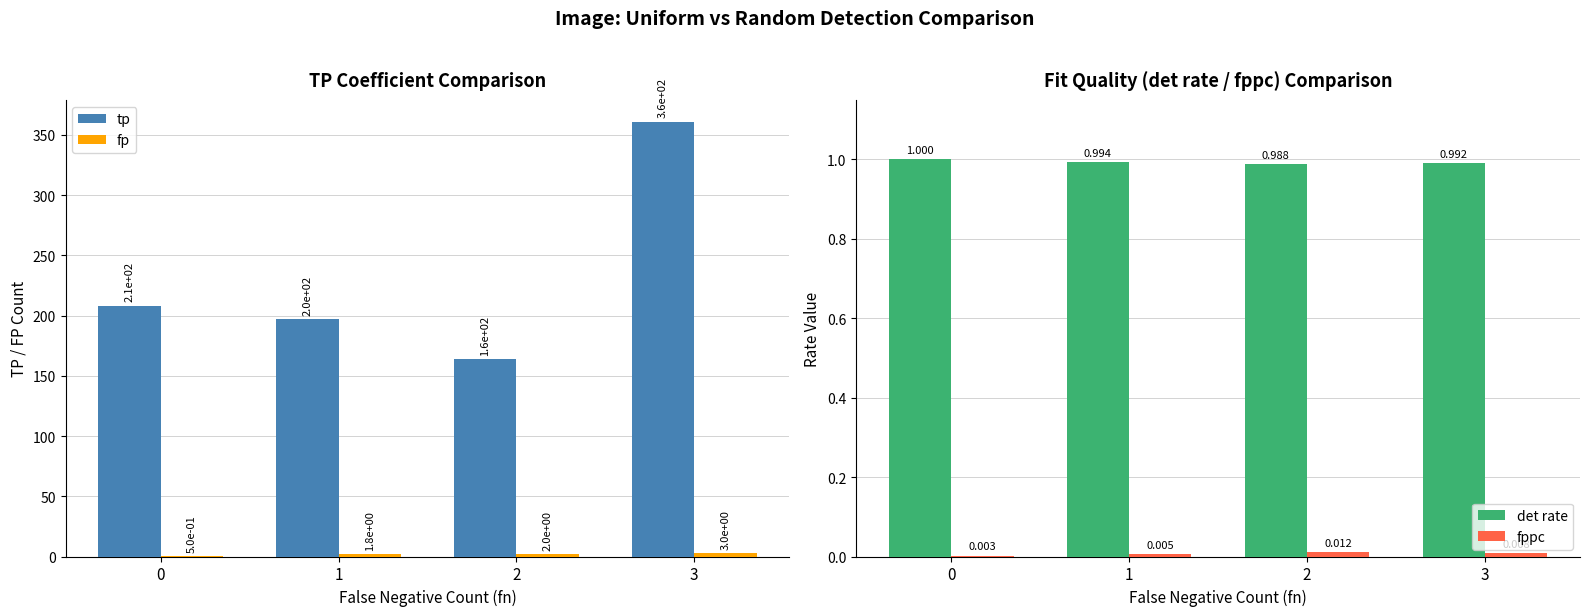

Reading left to right, extract all data points from this chart.

tp: 208.2	197.0	164.0	361.0
fp: 0.5	1.8	2.0	3.0
det rate: 1.0	1.0	1.0	1.0
fppc: 0.0	0.0	0.0	0.0